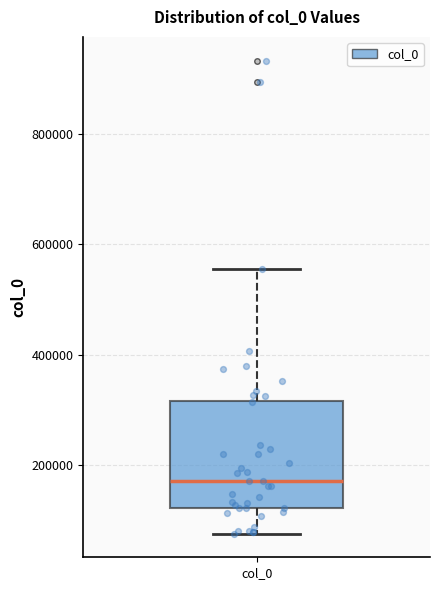

Read this box plot against the y-axis: the position of the median line, the range covered by the box, and the ends of both whiskers. The values are not printed on the chart, so give them approximately, as read against the axis.

median 180000, box 120000 to 320000, whiskers 80000 to 560000